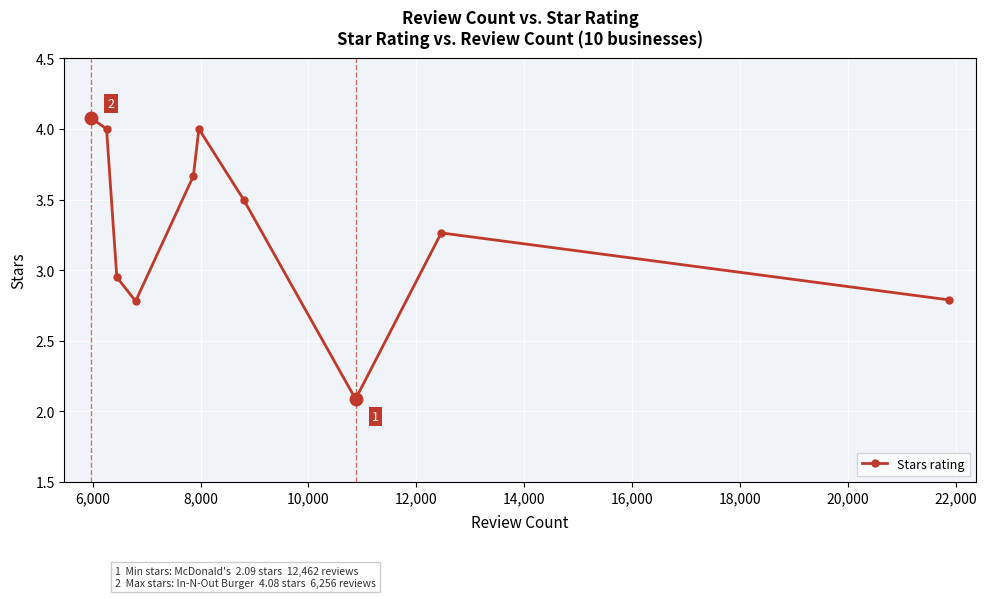

What is the greatest value displayed?

4.1